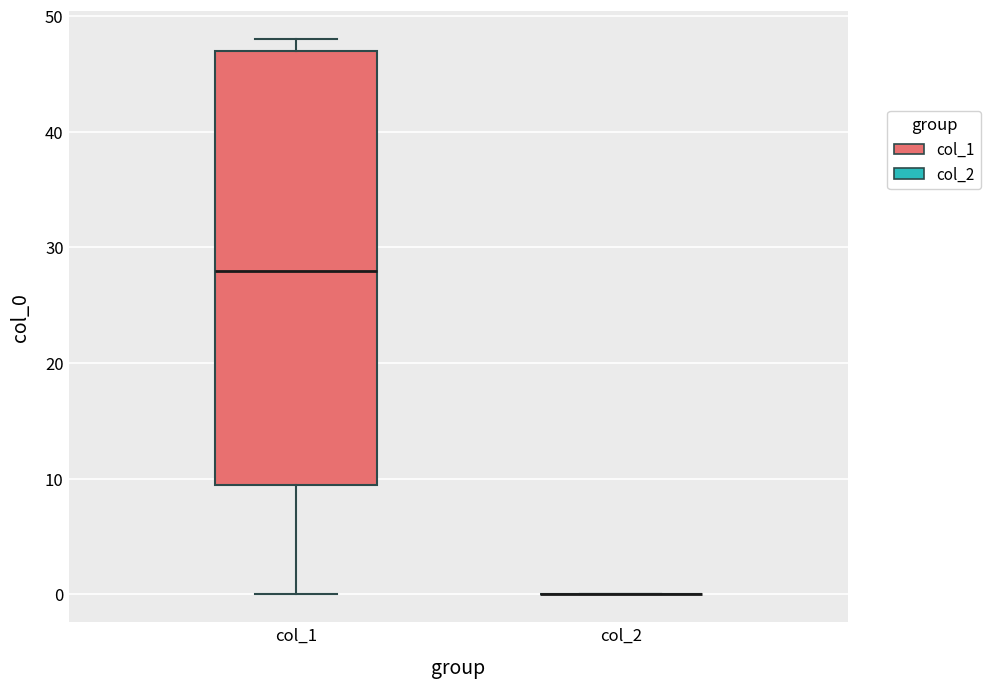

Reading left to right, transcribe this box plot: for each box, give where its median line is, the range the box spans, and where its two whiskers end, as read against the y-axis. The values are not printed on the chart, so give them approximately, as read against the axis.

col_1: median 28, box 10 to 47, whiskers 0 to 48
col_2: box collapsed to a line at 0, whiskers 0 to 0